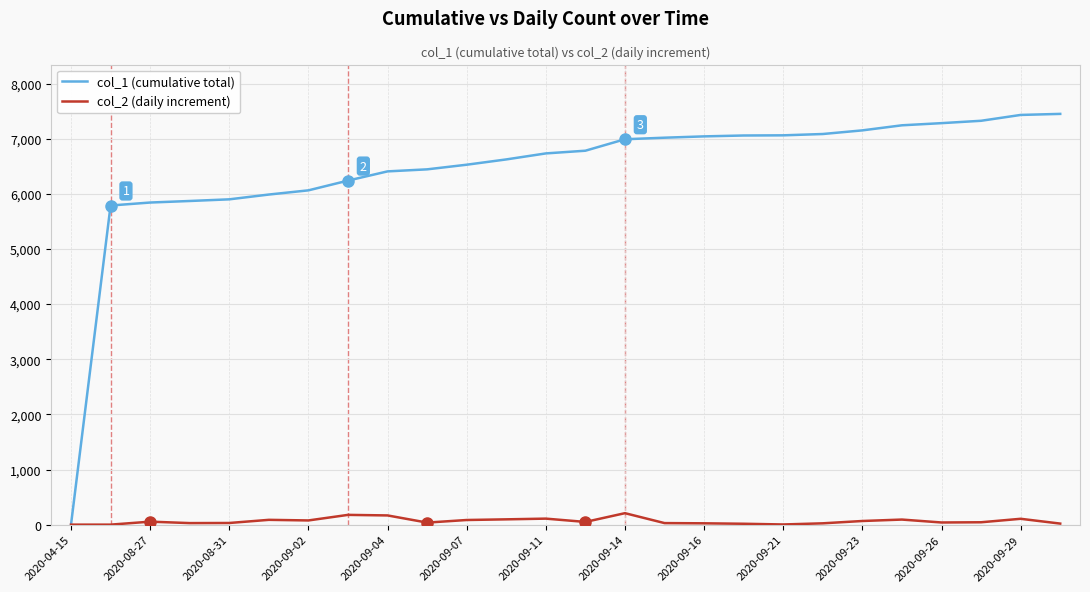

What is the greatest value displayed?

7451